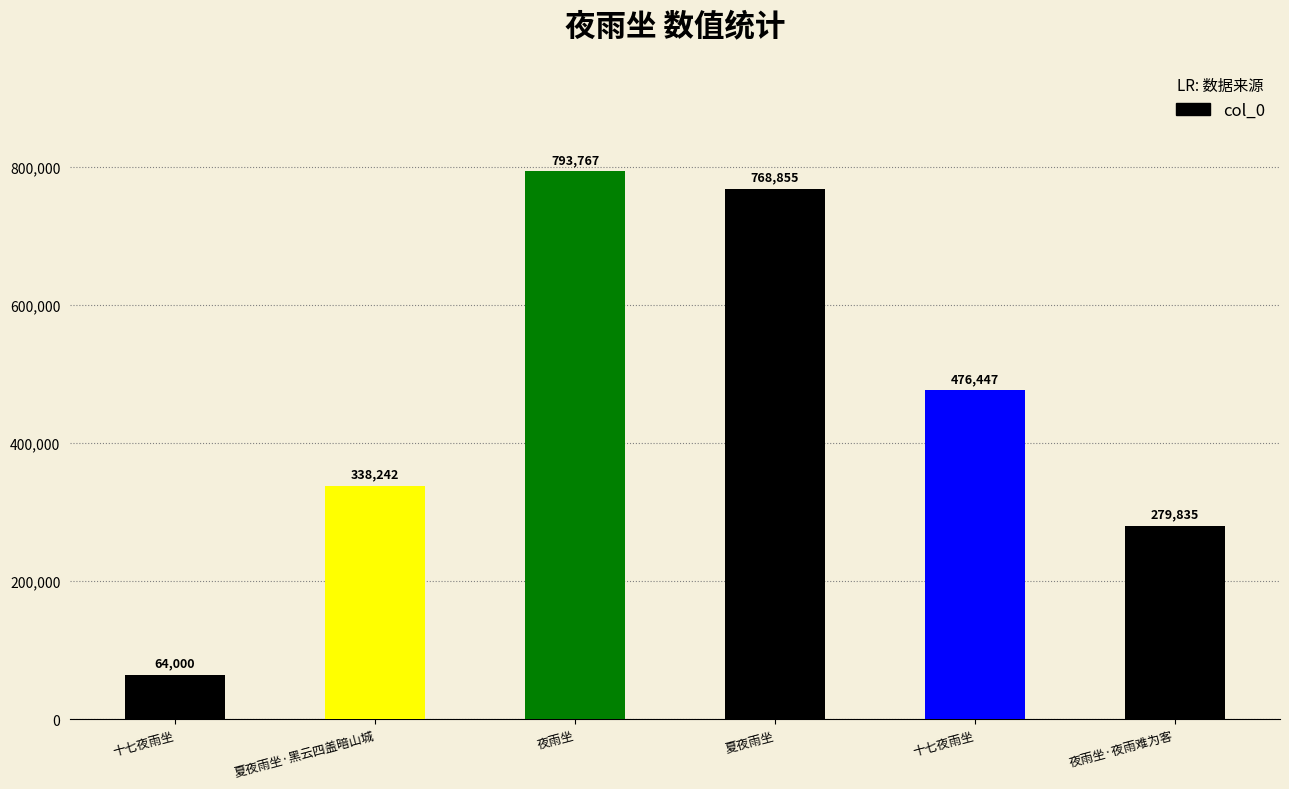

What is the sum of the values at 夜雨坐 and 夏夜雨坐·黑云四盖暗山城?

1132009